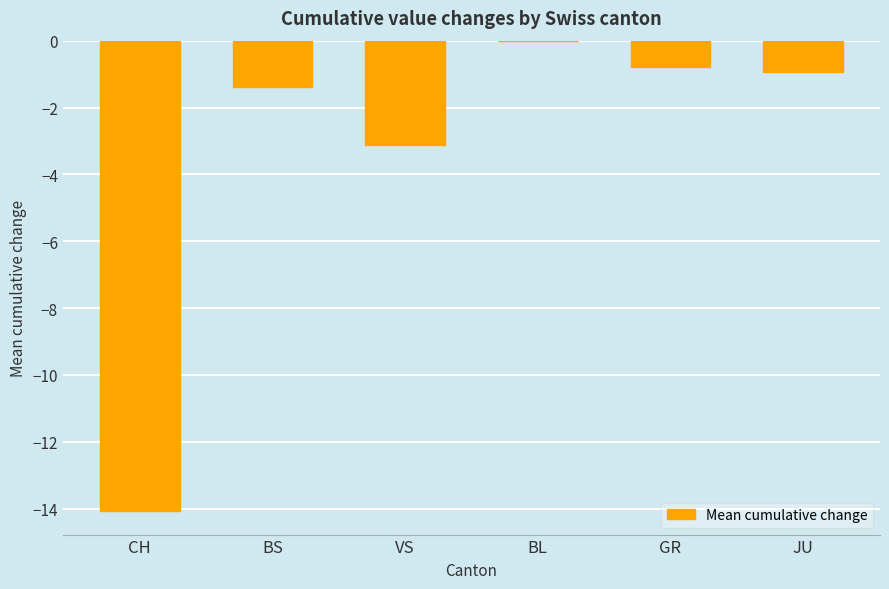

What is the difference between the values at BS and GR?

0.6